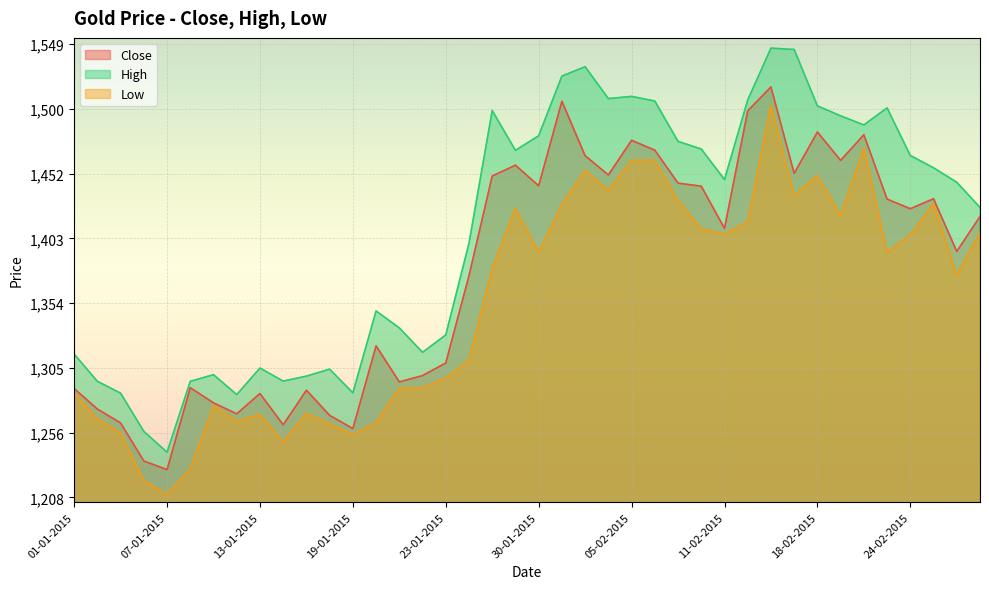

At which label does Low first exceed 1392?

29-01-2015